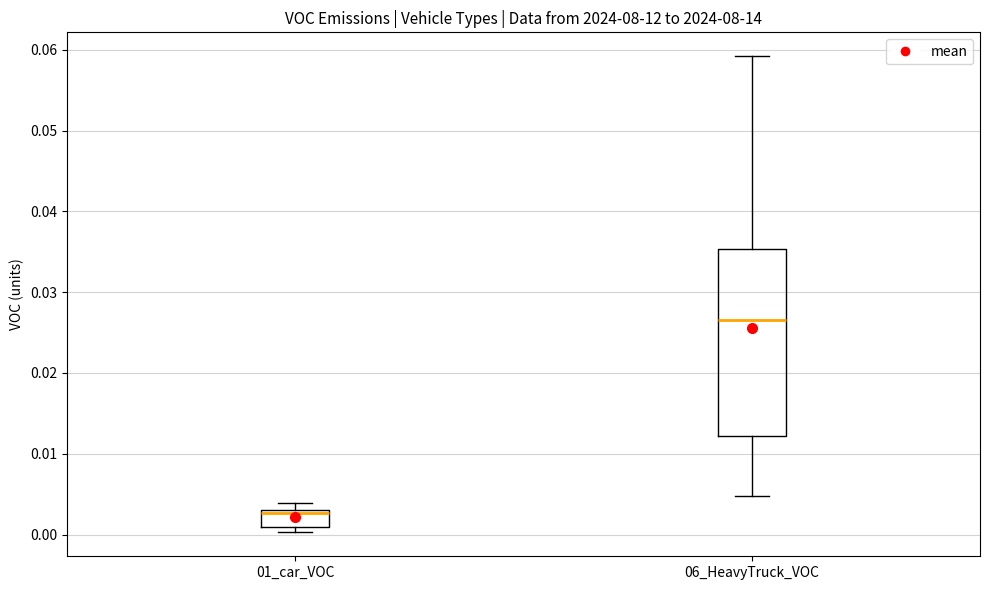

Which box has the lowest median line?

01_car_VOC